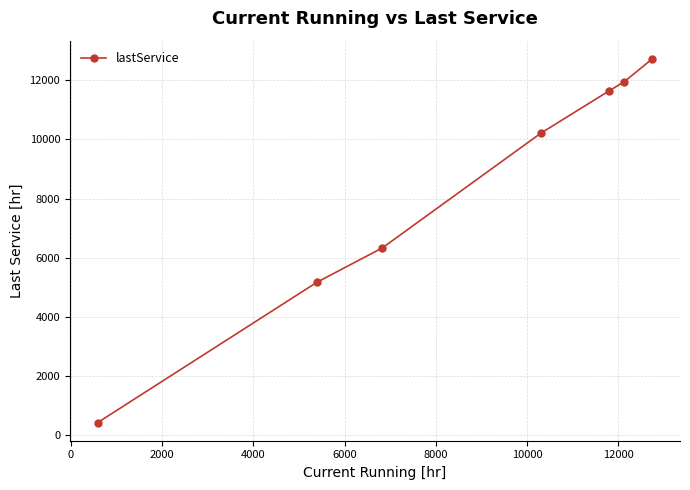

What is the difference between the maximum and second lowest values?

7558